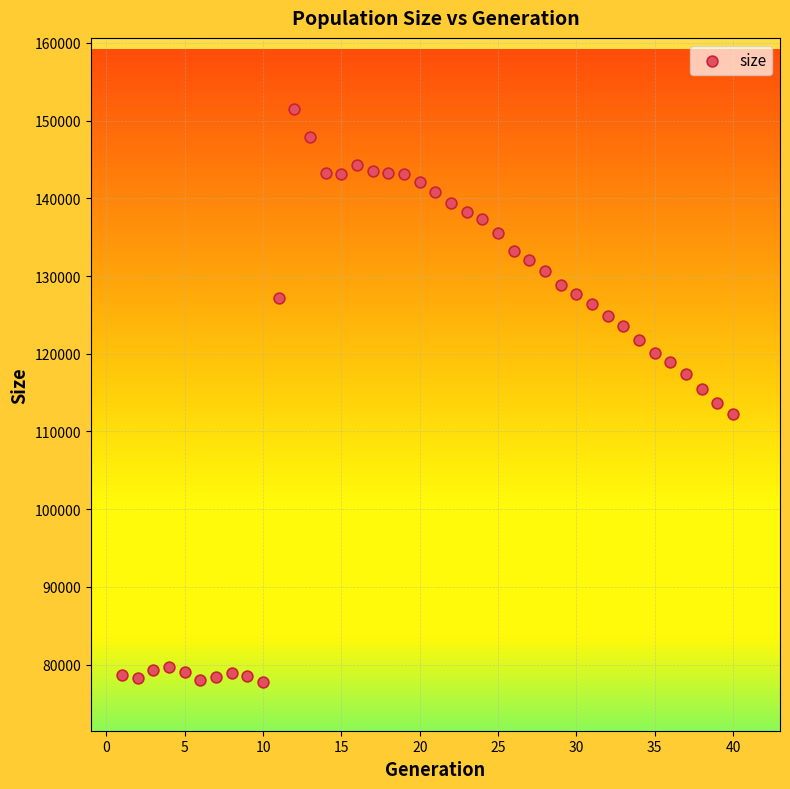

What is the range of Y values (max minus min)?

73840